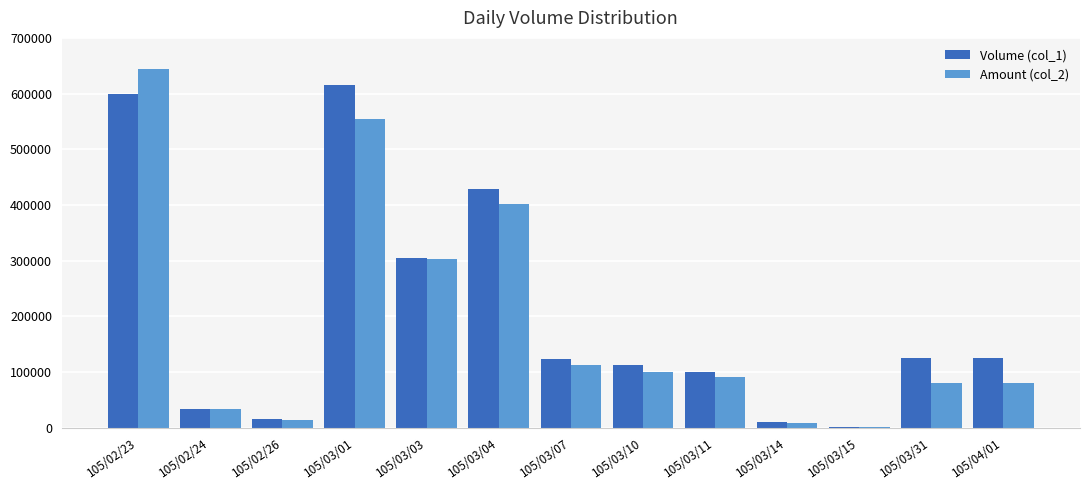

Which category has the highest value across all series?

105/02/23